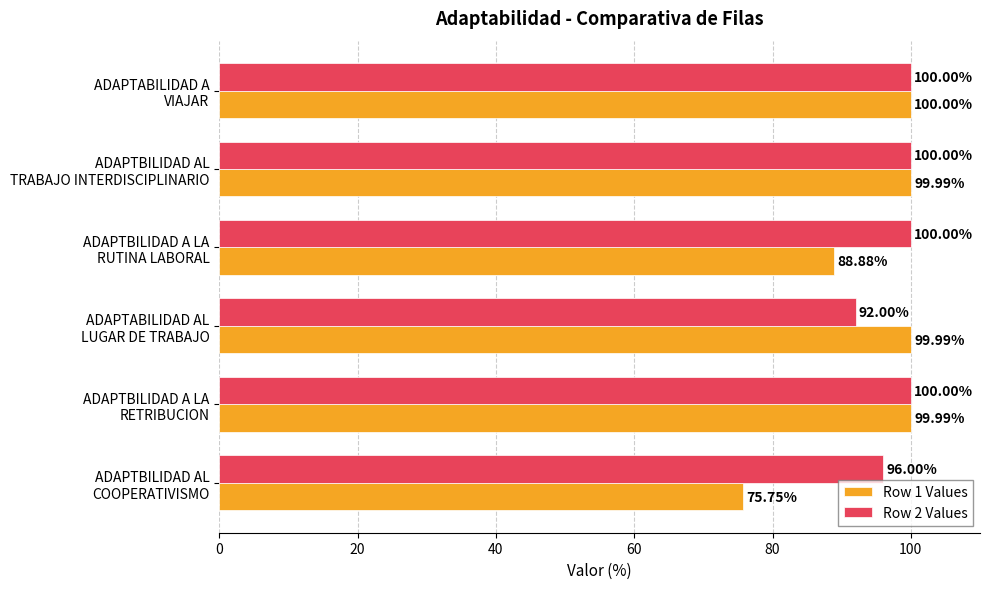

Which series has the largest total across all categories?

Row 2 Values